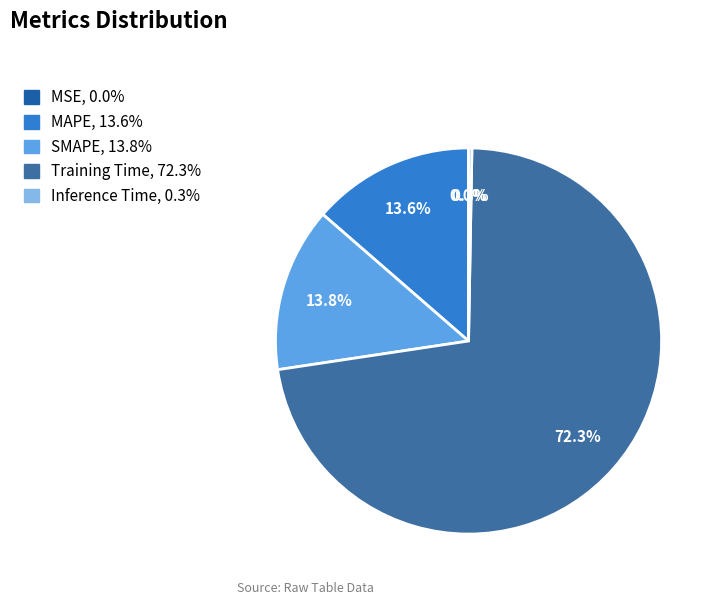

Is it true that Inference Time is 0% of the pie?

True